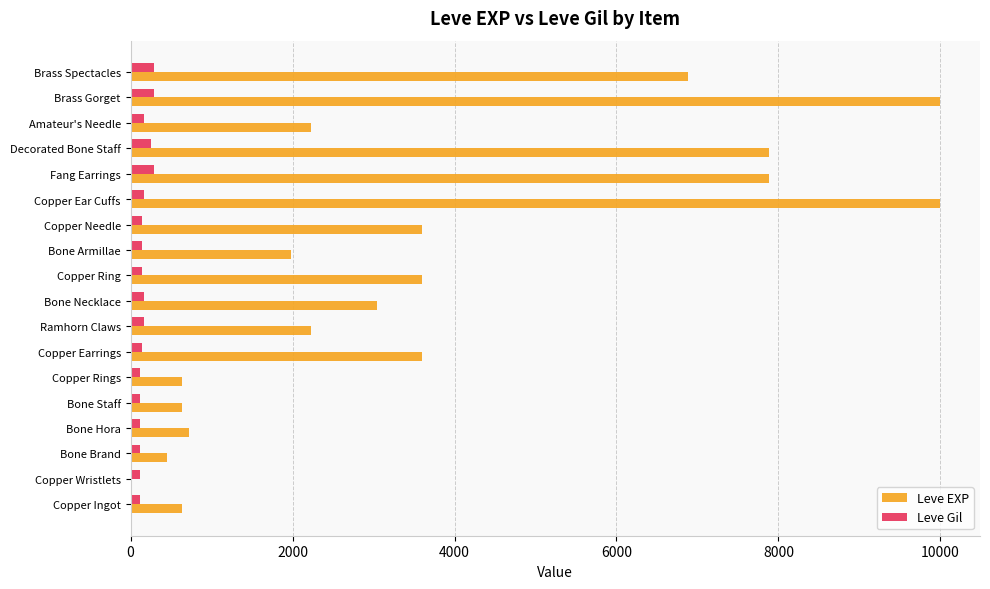

What is the highest value of the Leve EXP series?

9990